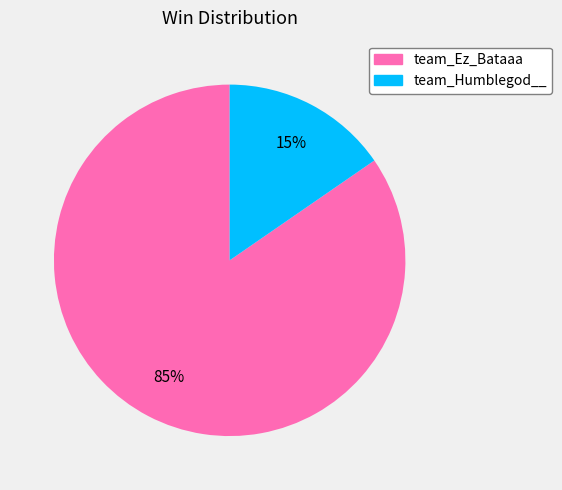

To the nearest percent, what percentage of the pie is team_Ez_Bataaa?

85%